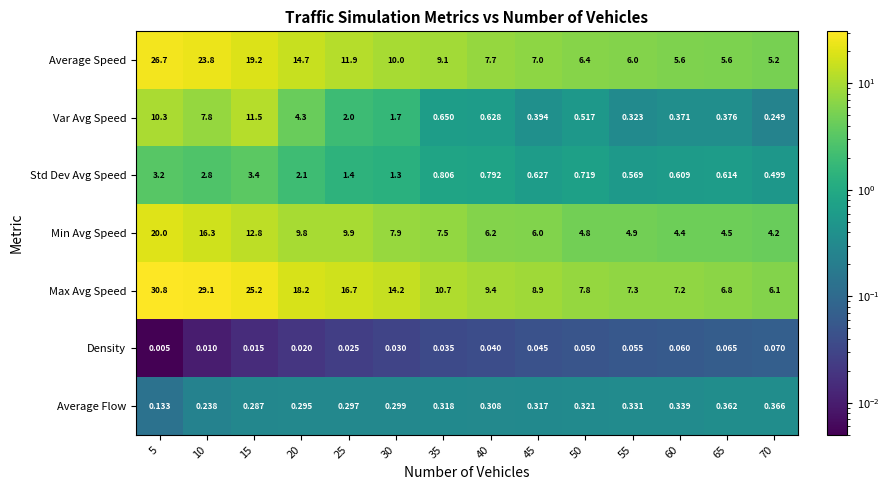

Is the value of Average Flow at 15 greater than the value of Min Avg Speed at 10?

No